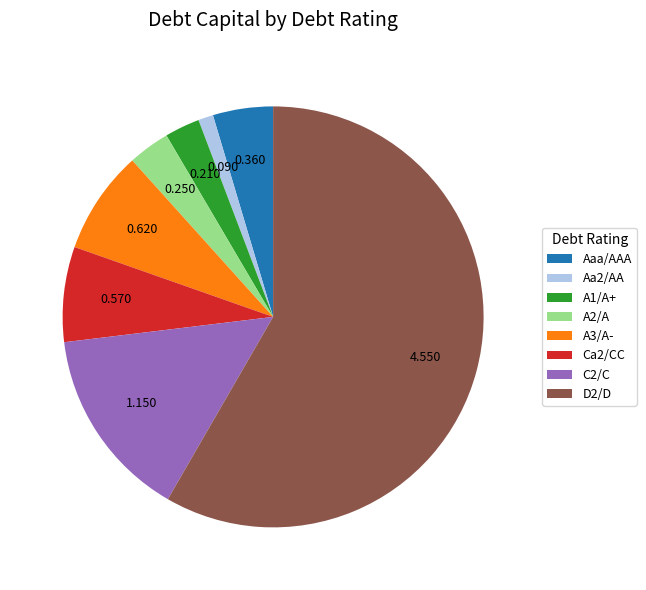

Does any single category account for the majority?

Yes